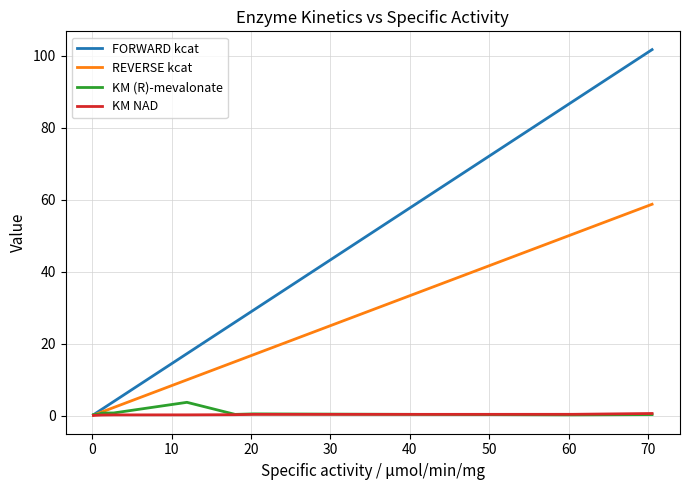

Which series has the largest range (max minus min)?

FORWARD kcat